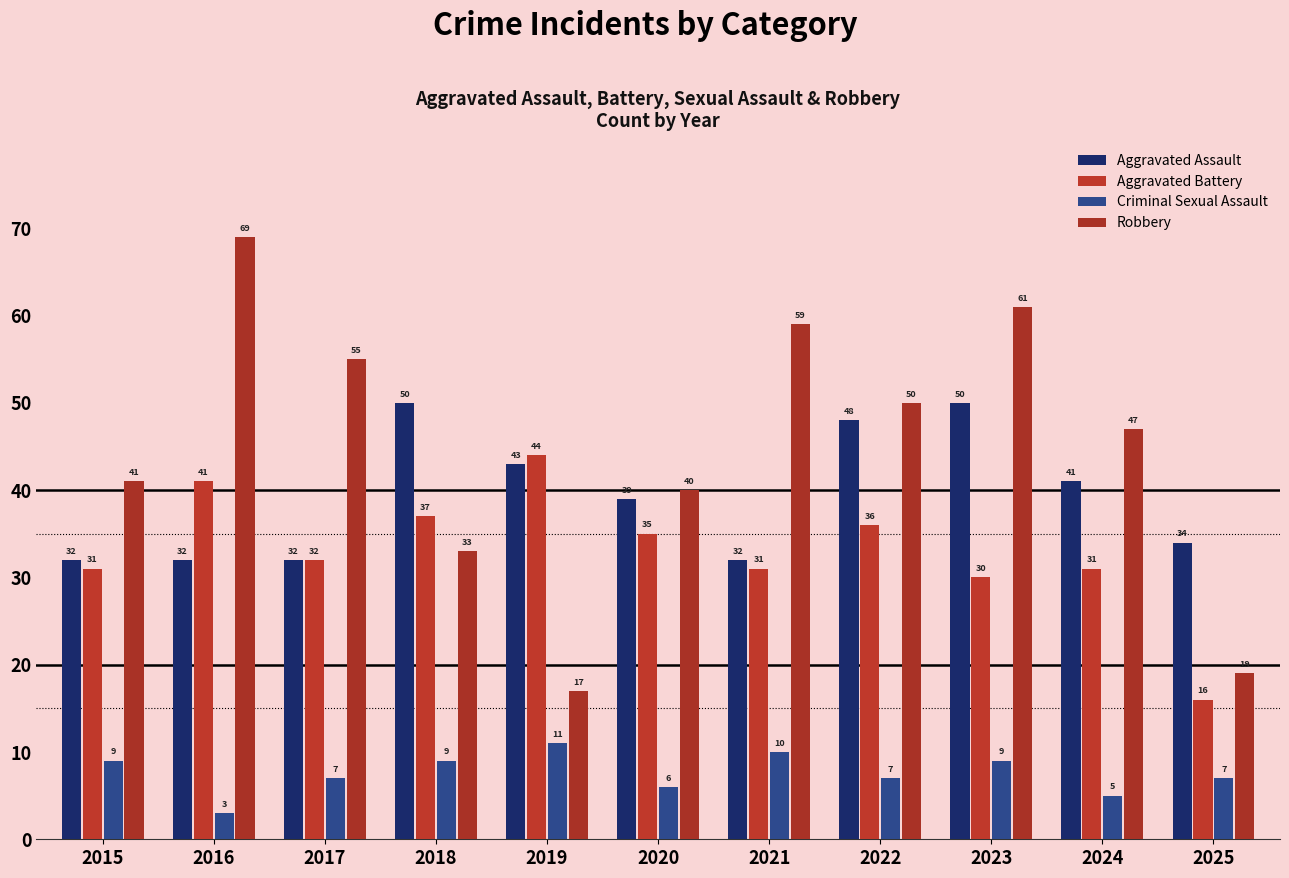

What is the value of the Robbery bar at the 4th from the left?

33